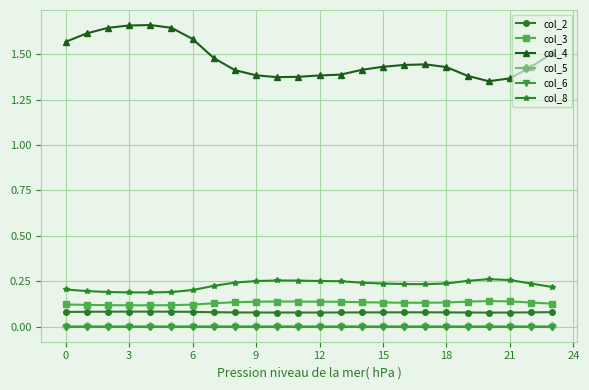

At how many categories does at least one series exceed 1?

24